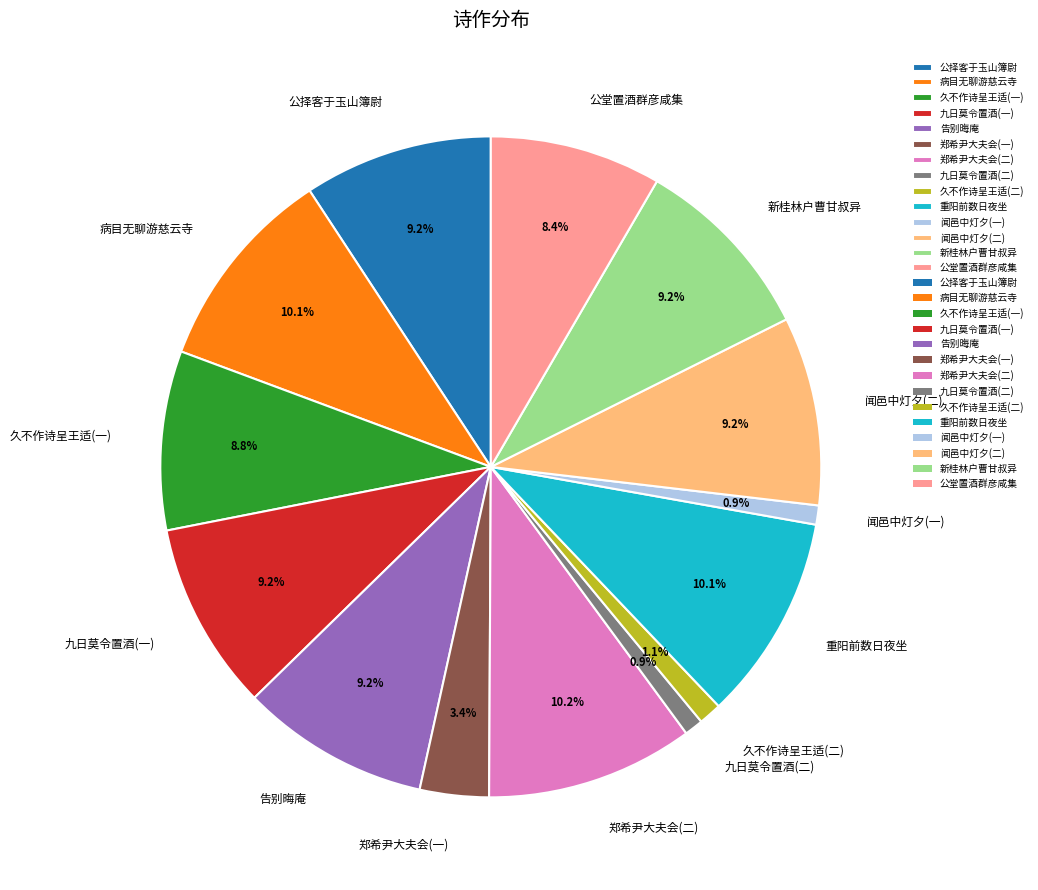

How many slices are in this pie chart?

14